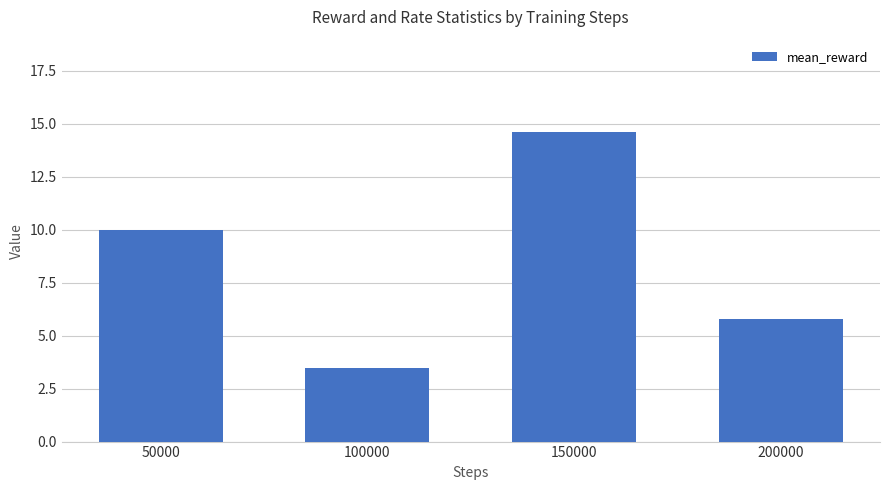

True or false: the data shows 2.0 at 200000.

False